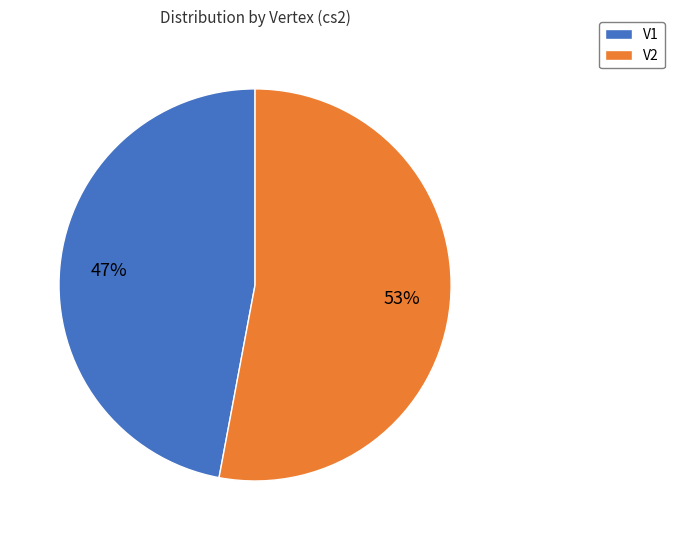

Is the sum of V1 and V2 greater than half?

Yes